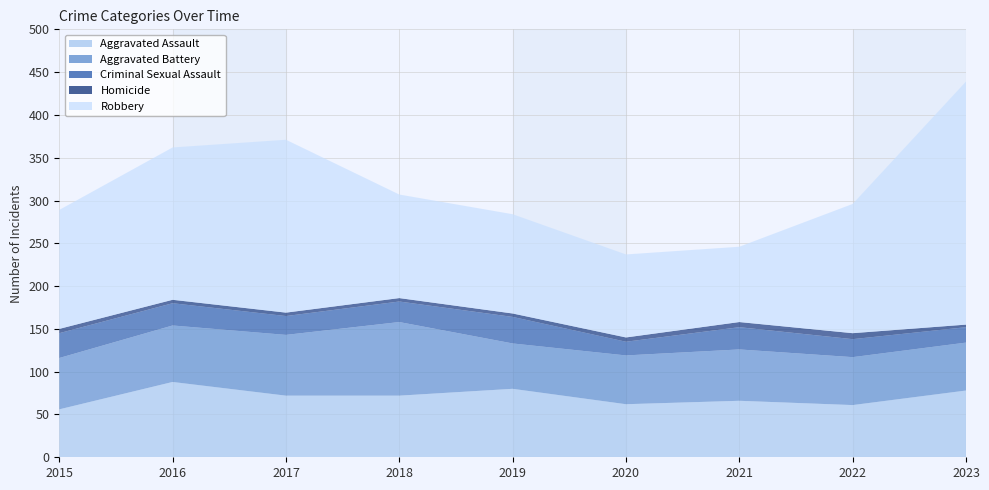

True or false: Robbery has a value of 30 at 2022.

False